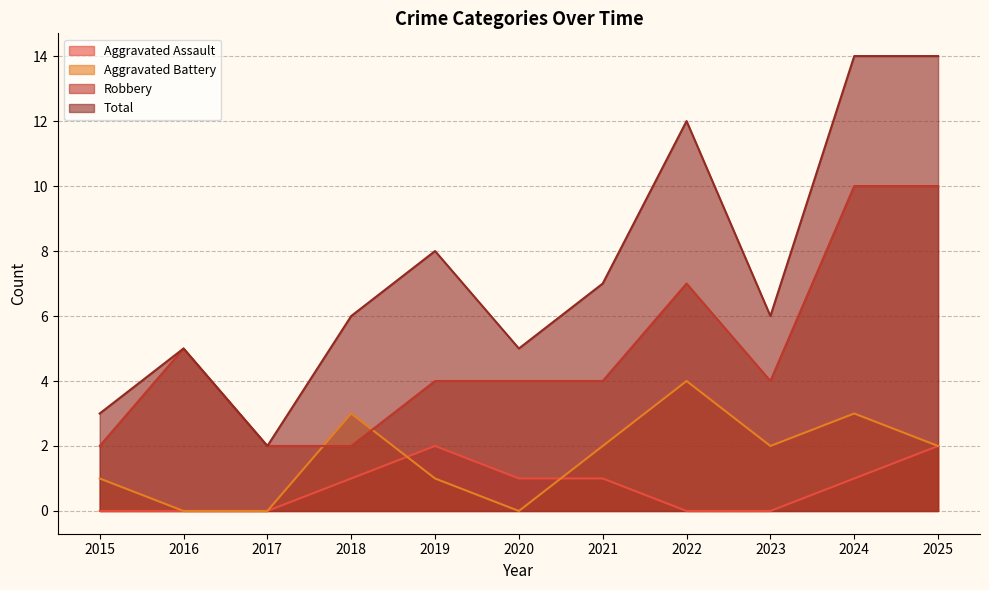

What is the sum of the Aggravated Battery values at 2025 and 2016?

2